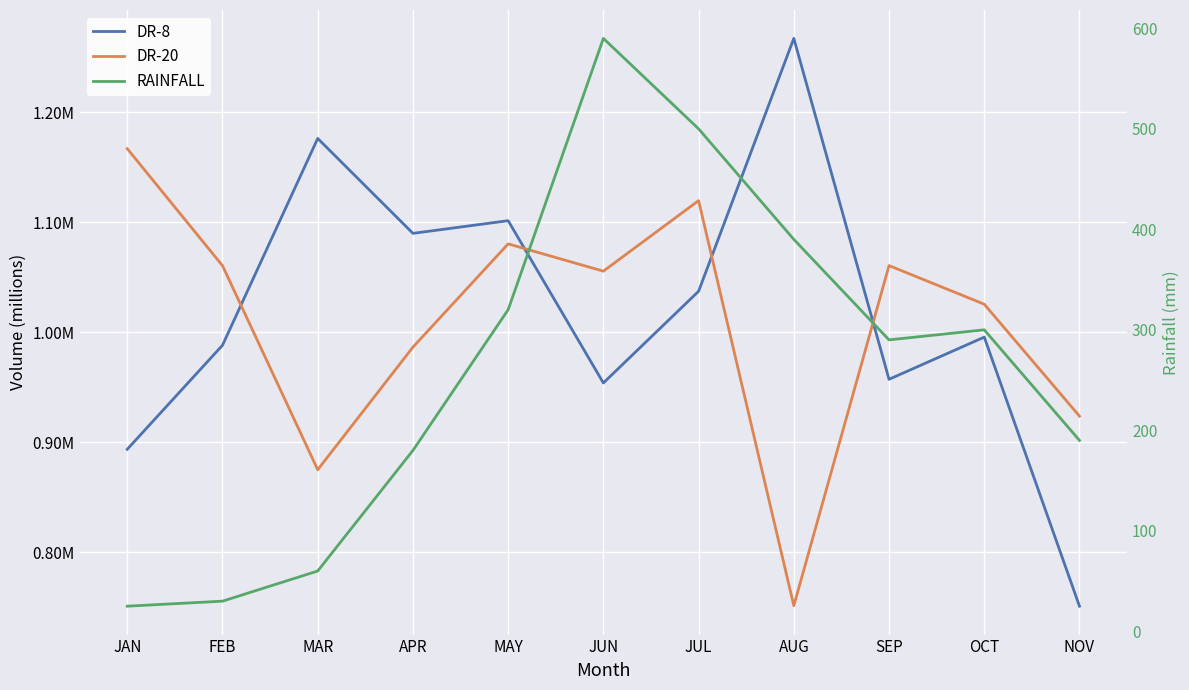

What is the value of the DR-8 point at the 2nd from the left?

1.0